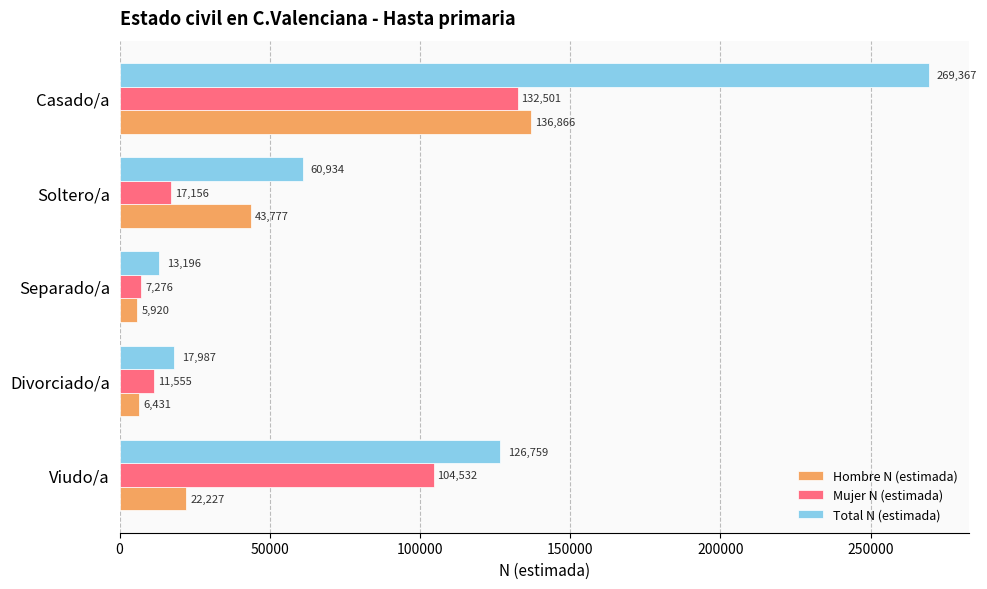

List the labels in order of Hombre N (estimada) value, smallest first.

Separado/a, Divorciado/a, Viudo/a, Soltero/a, Casado/a